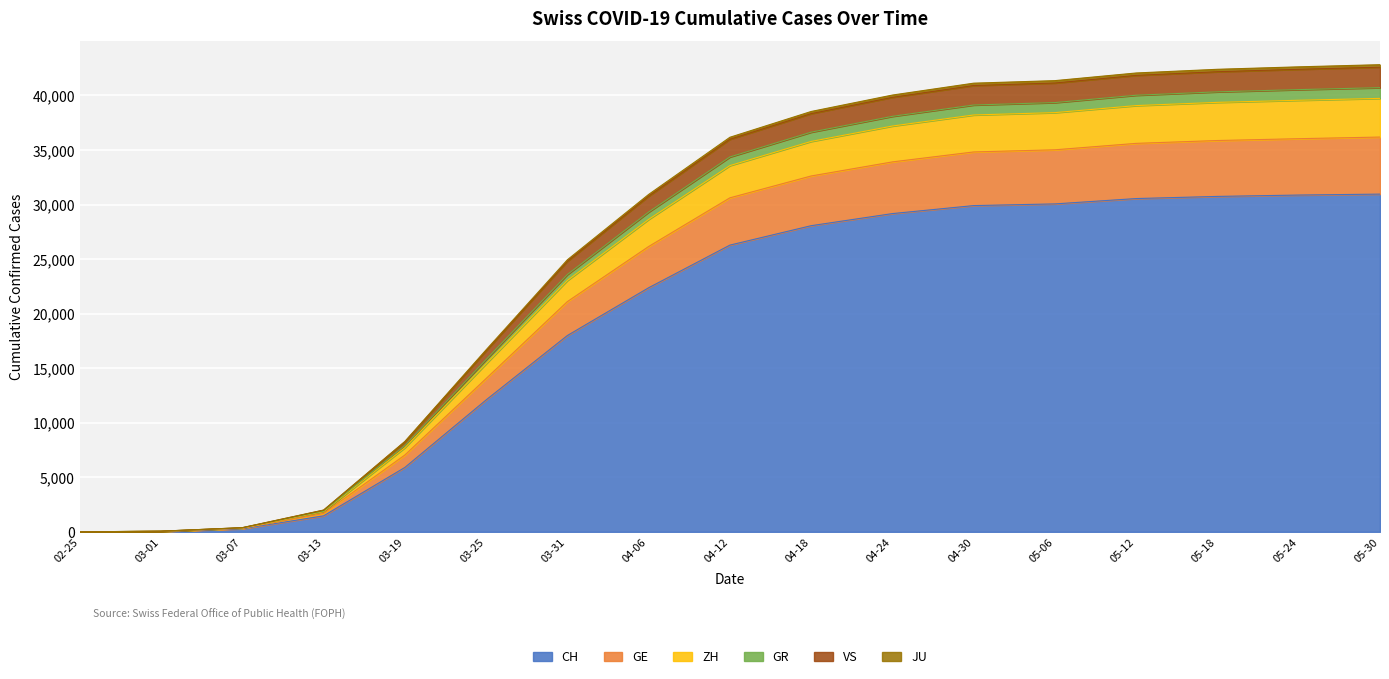

What is the value of the ZH point at the 6th from the left?

15803